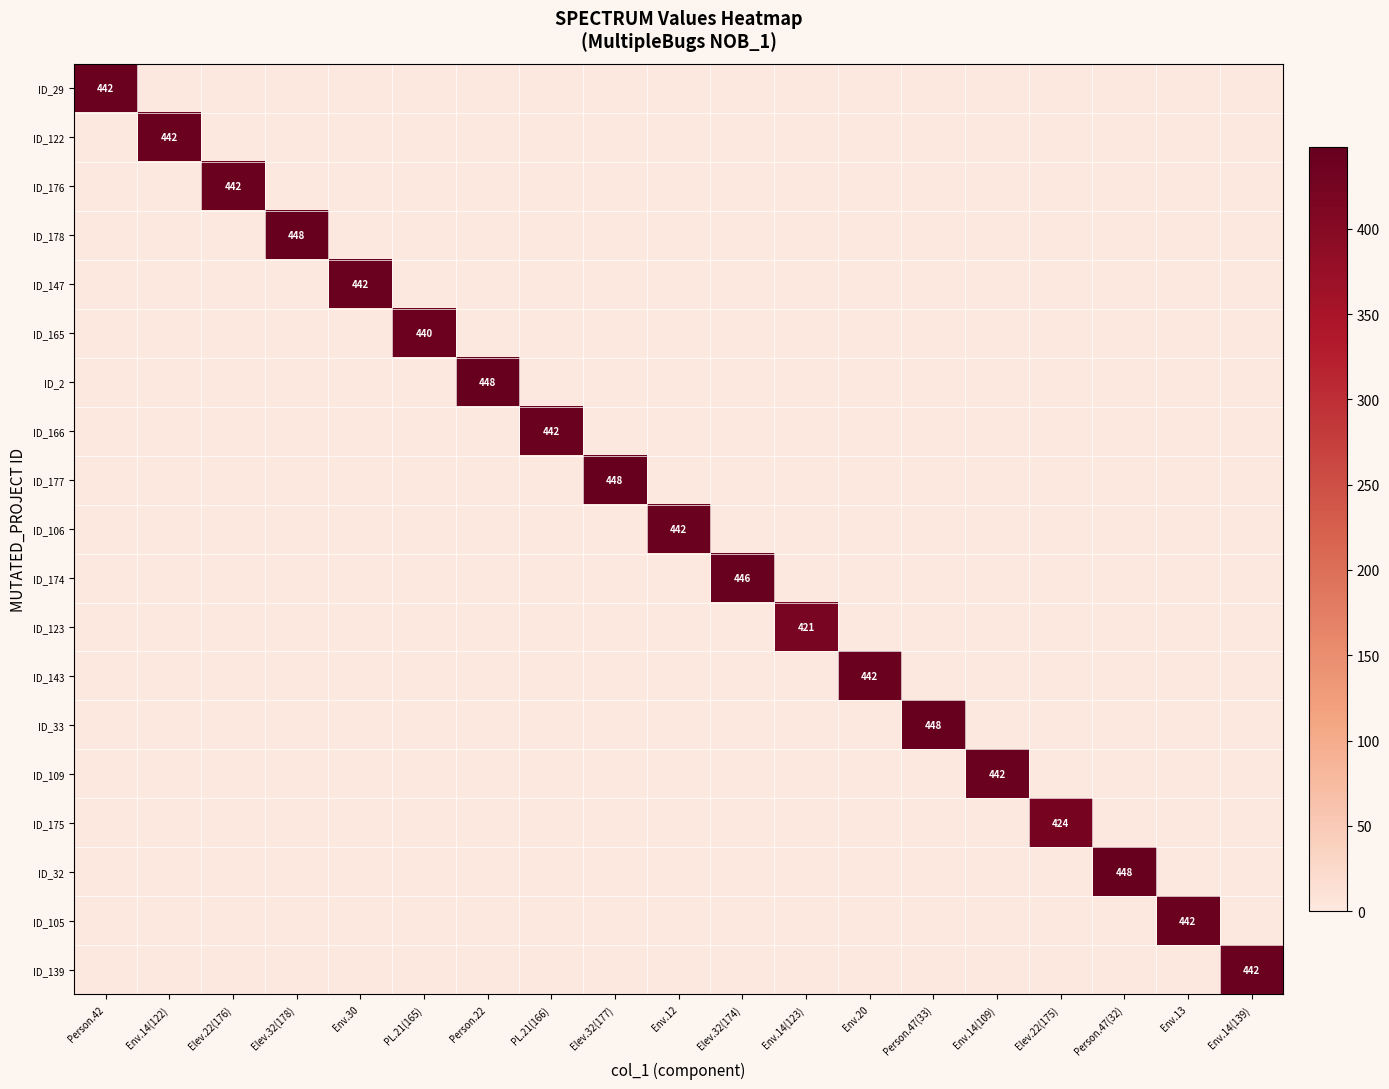

What is the maximum value shown in the chart?

448